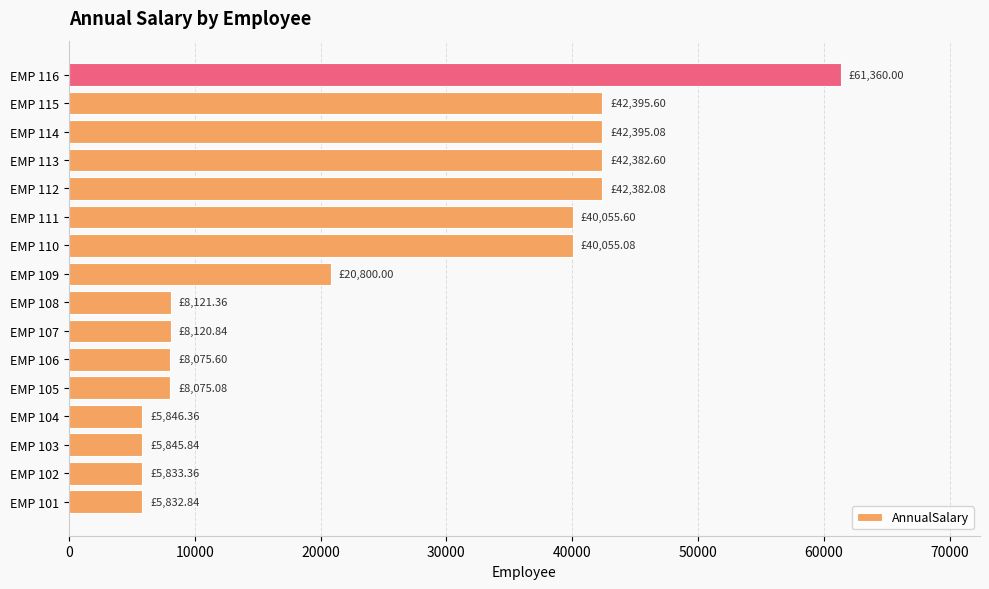

What is the difference between the second highest and minimum values?

36562.8